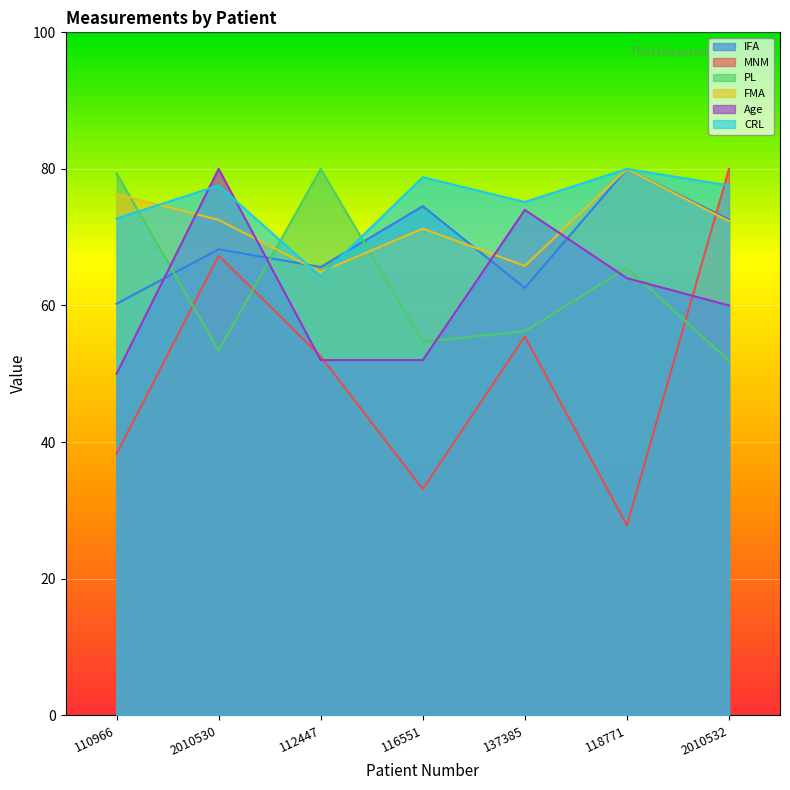

At which category does Age reach its first local peak?

2010530